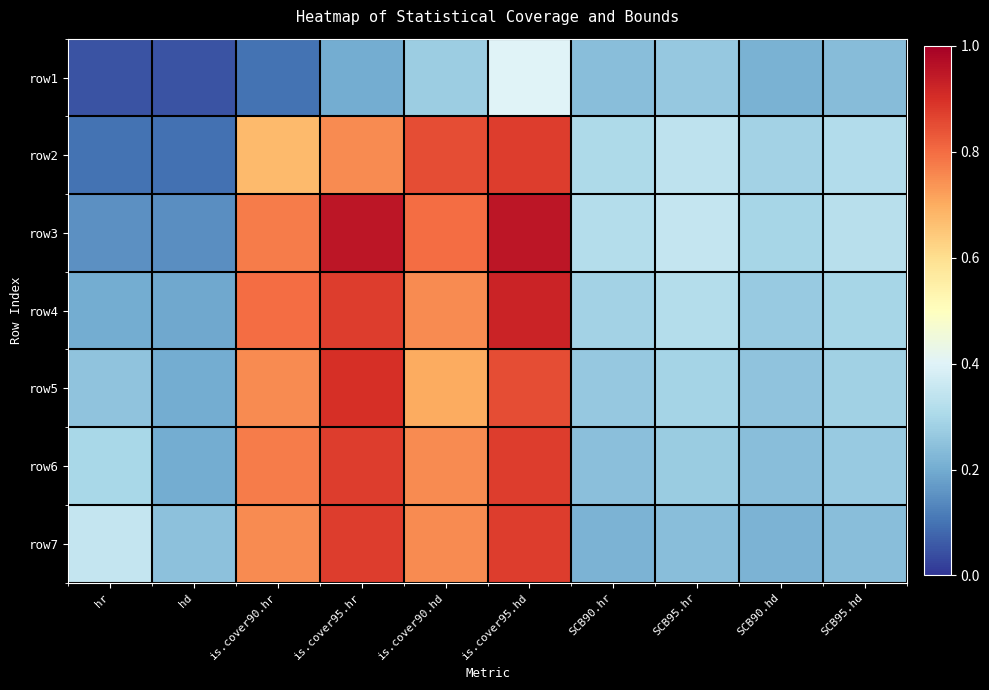

Rank the series at hd from lowest to highest value.

row1, row2, row3, row4, row5, row6, row7